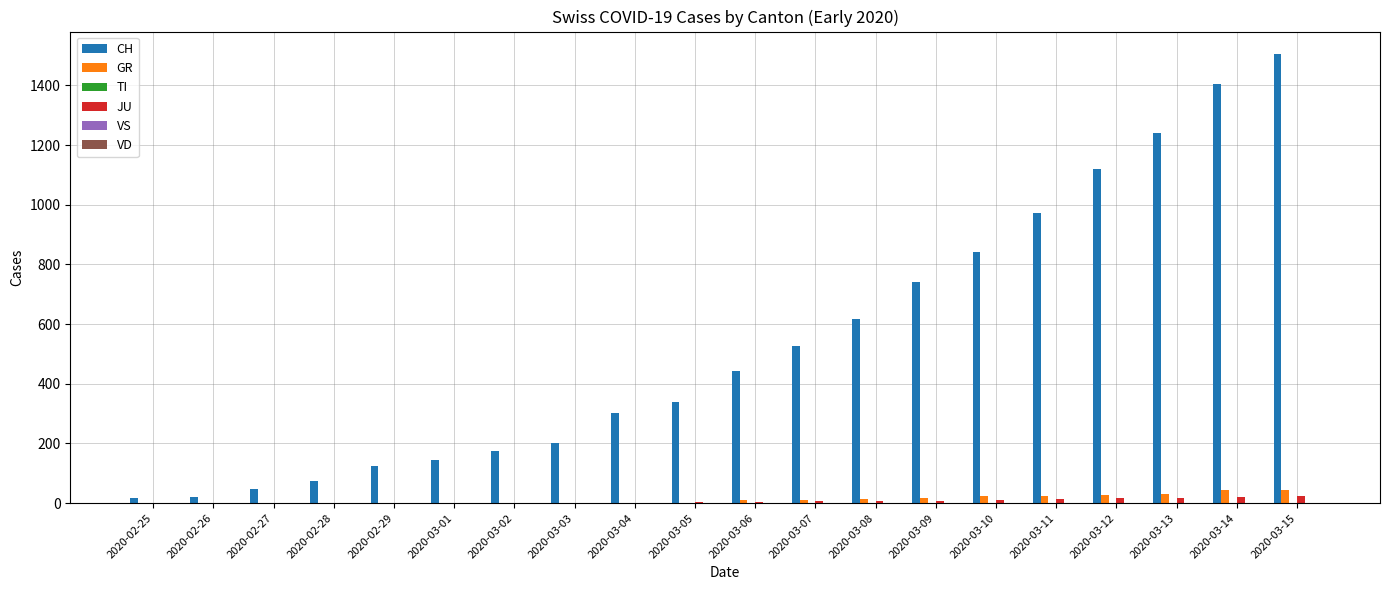

What is the difference between the GR values at 2020-03-13 and 2020-03-04?

29